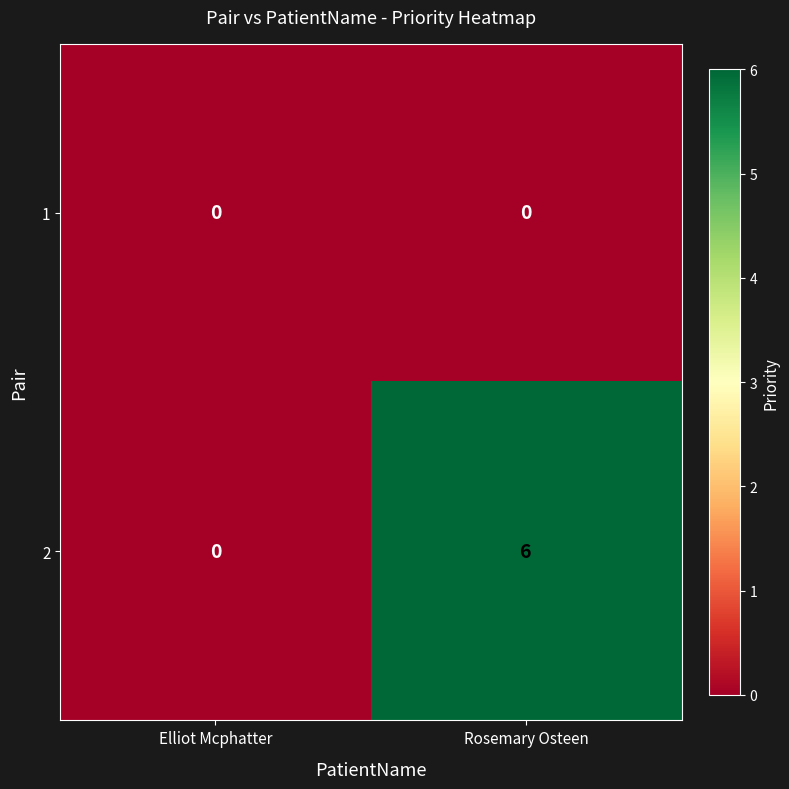

At how many categories does at least one series exceed 3?

1